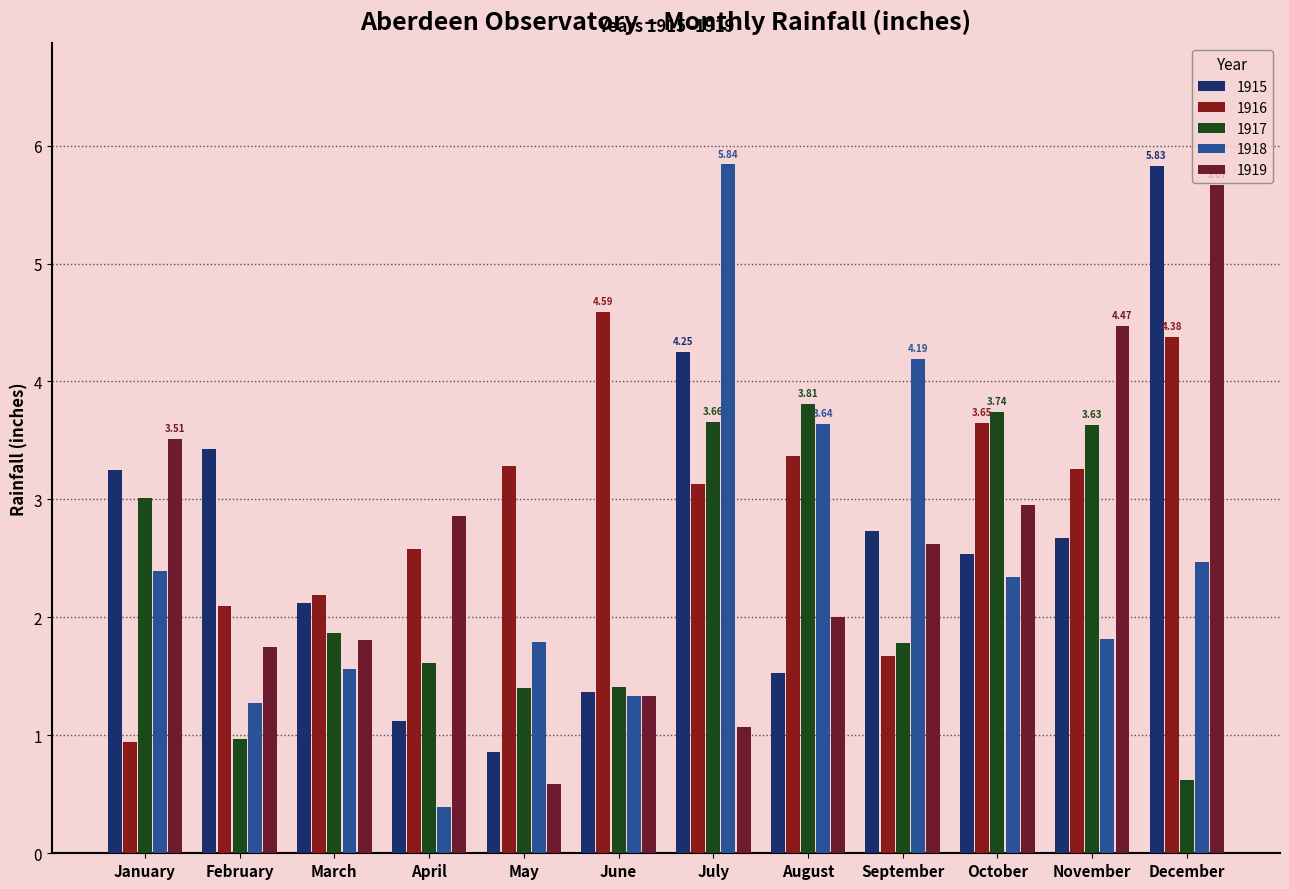

Are the bars grouped side by side (vs. stacked)?

Yes